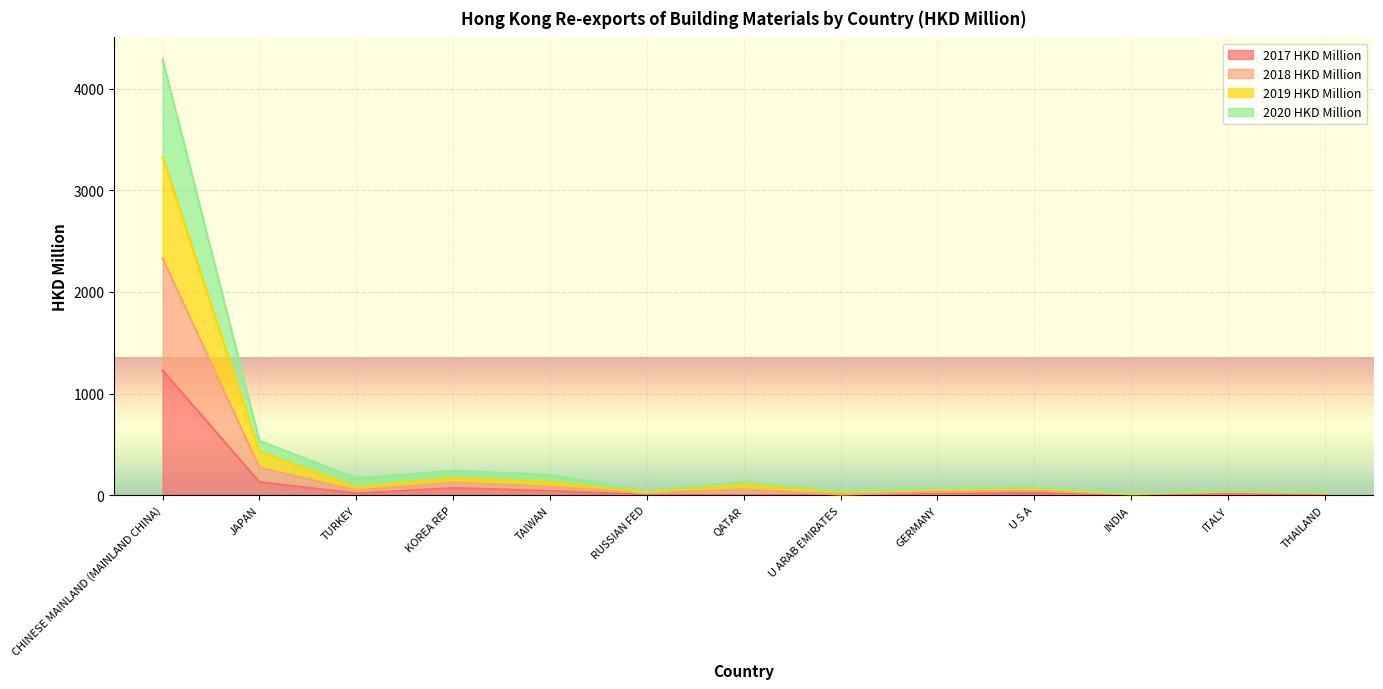

What is the smallest value displayed?

1.2